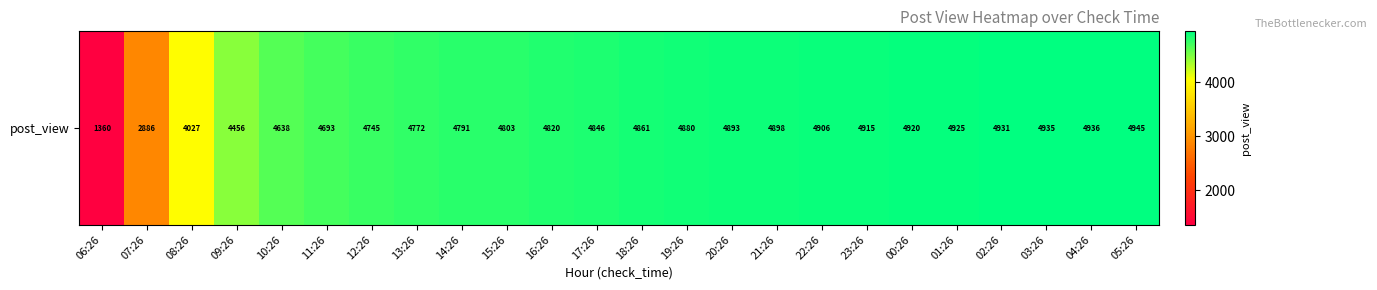

How many data points are less than 4861?

12